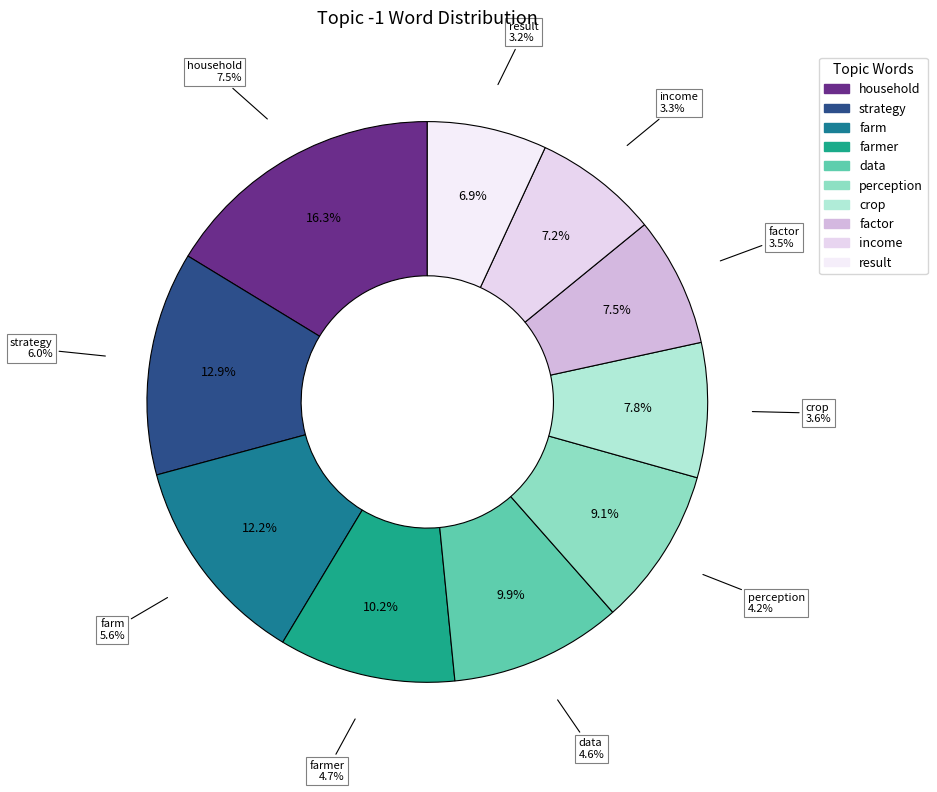

To the nearest percent, what is the average slice percentage?

10%